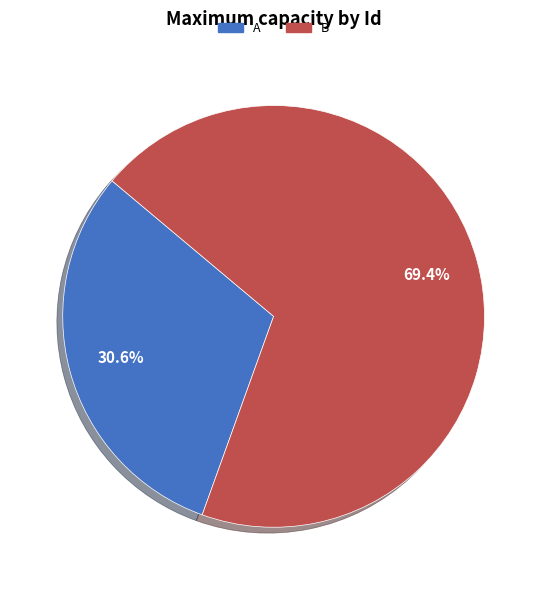

Does any single category account for the majority?

Yes